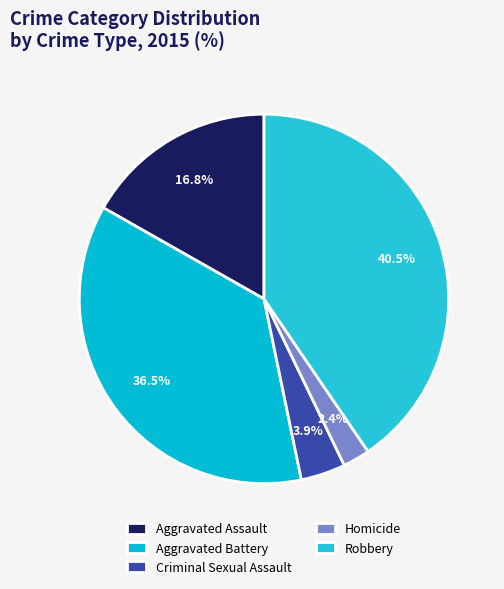

The Aggravated Battery slice represents 36% of the pie. True or false?

True